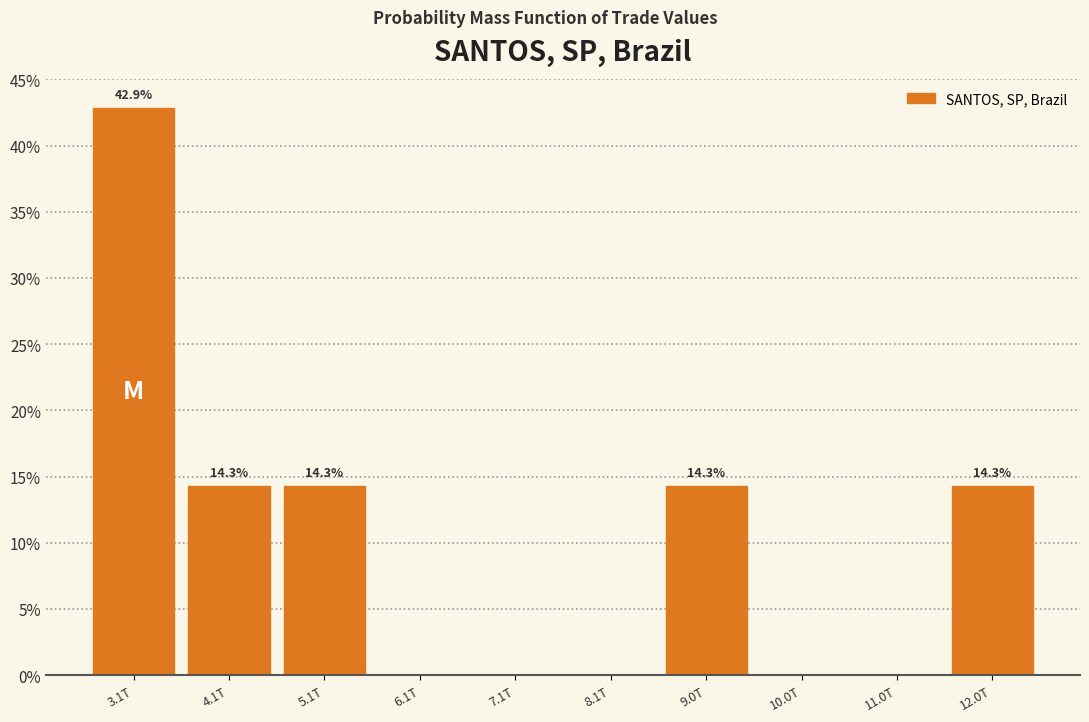

Reading left to right, extract all data points from this chart.

3.1T=42.9	4.1T=14.3	5.1T=14.3	6.1T=0.0	7.1T=0.0	8.1T=0.0	9.0T=14.3	10.0T=0.0	11.0T=0.0	12.0T=14.3